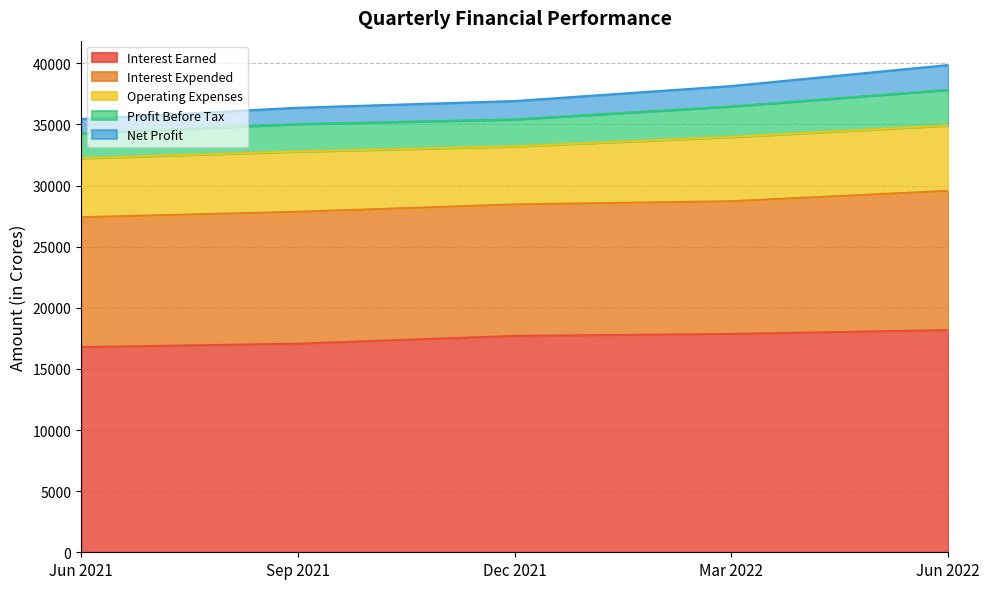

How many data points does each series have?

5